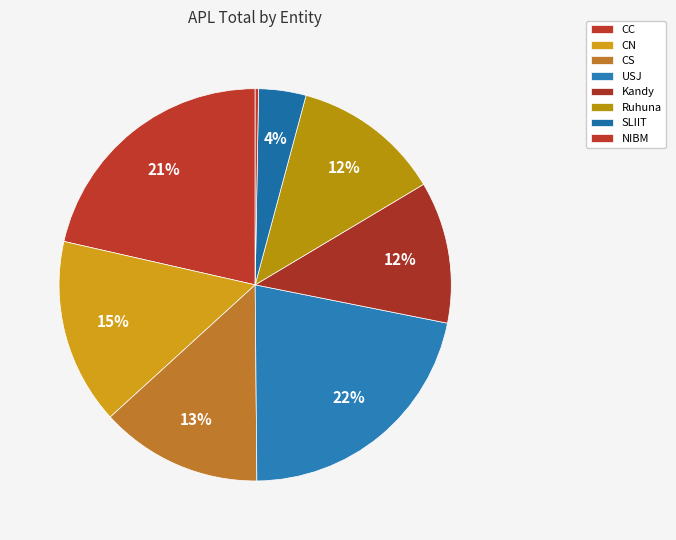

To the nearest percent, what portion does USJ represent?

22%